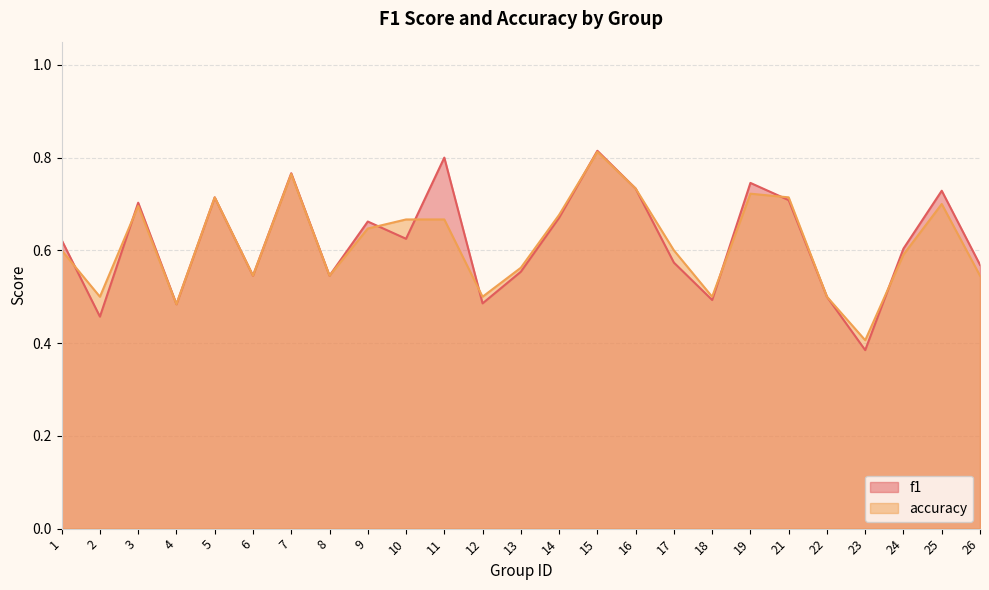

Reading left to right, extract all data points from this chart.

f1: 1=0.6	2=0.5	3=0.7	4=0.5	5=0.7	6=0.5	7=0.8	8=0.5	9=0.7	10=0.6	11=0.8	12=0.5	13=0.6	14=0.7	15=0.8	16=0.7	17=0.6	18=0.5	19=0.7	21=0.7	22=0.5	23=0.4	24=0.6	25=0.7	26=0.6
accuracy: 1=0.6	2=0.5	3=0.7	4=0.5	5=0.7	6=0.5	7=0.8	8=0.5	9=0.6	10=0.7	11=0.7	12=0.5	13=0.6	14=0.7	15=0.8	16=0.7	17=0.6	18=0.5	19=0.7	21=0.7	22=0.5	23=0.4	24=0.6	25=0.7	26=0.5